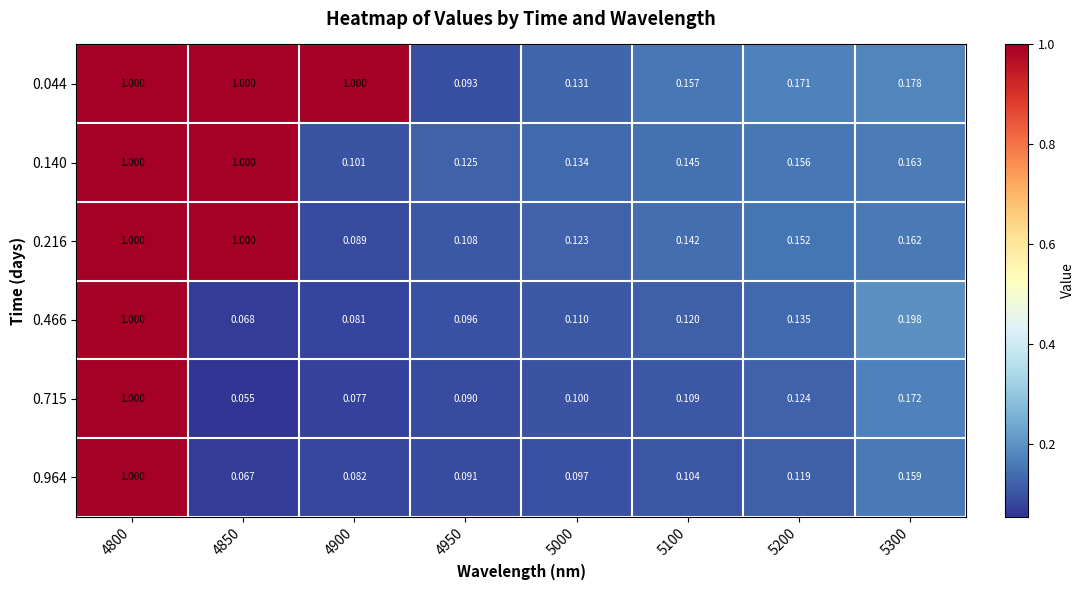

How many series are shown in this chart?

6